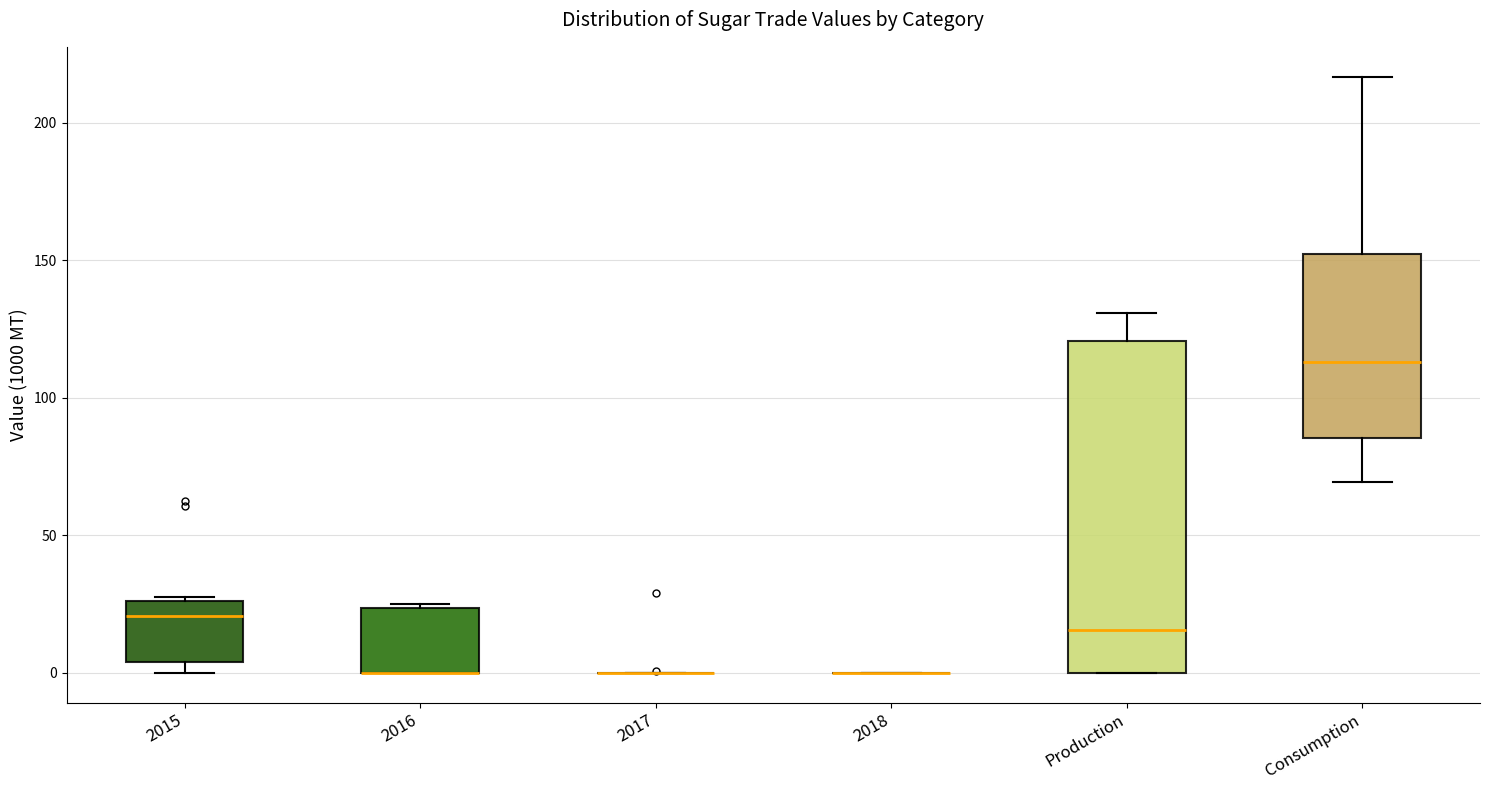

Reading left to right, read every box against the y-axis: the position of its median line, the range the box covers, and the ends of its whiskers. The values are not printed on the chart, so give them approximately, as read against the axis.

2015: median 20, box 5 to 25, whiskers 0 to 30
2016: median 0 (drawn on the box's lower edge), box 0 to 25, whiskers 0 to 25 (just above the box's upper edge)
2017: box collapsed to a line at 0, whiskers 0 to 0
2018: box collapsed to a line at 0, whiskers 0 to 0
Production: median 15, box 0 to 120, whiskers 0 to 130
Consumption: median 115, box 85 to 150, whiskers 70 to 215